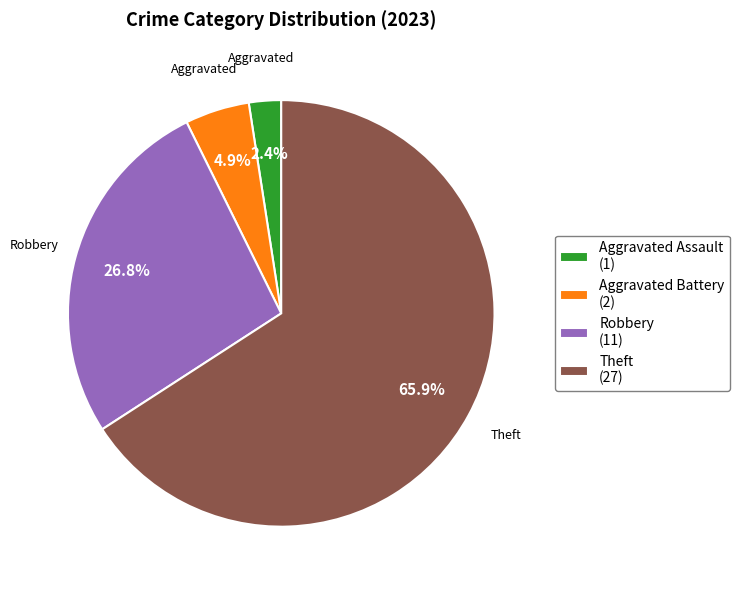

Rank the categories by value from lowest to highest.

Aggravated Assault (1), Aggravated Battery (2), Robbery (11), Theft (27)